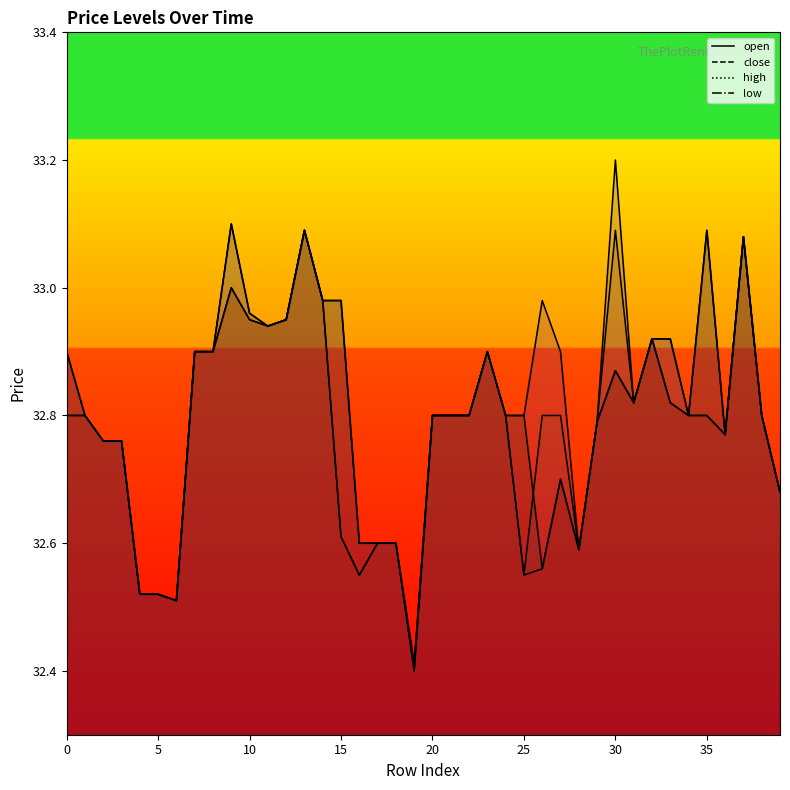

Reading left to right, transcribe all the data shown in this chart.

high (line): 32.9	32.8	32.8	32.8	32.5	32.5	32.5	32.9	32.9	33.1	33.0	32.9	33.0	33.1	33.0	33.0	32.6	32.6	32.6	32.4	32.8	32.8	32.8	32.9	32.8	32.8	33.0	32.9	32.6	32.8	33.2	32.8	32.9	32.9	32.8	33.1	32.8	33.1	32.8	32.7
open (line): 32.9	32.8	32.8	32.8	32.5	32.5	32.5	32.9	32.9	33.0	33.0	32.9	33.0	33.1	33.0	33.0	32.6	32.6	32.6	32.4	32.8	32.8	32.8	32.9	32.8	32.8	32.6	32.7	32.6	32.8	32.9	32.8	32.9	32.8	32.8	33.1	32.8	33.1	32.8	32.7
close (line): 32.8	32.8	32.8	32.8	32.5	32.5	32.5	32.9	32.9	33.1	33.0	32.9	33.0	33.1	33.0	32.6	32.5	32.6	32.6	32.4	32.8	32.8	32.8	32.9	32.8	32.5	32.8	32.8	32.6	32.8	33.1	32.8	32.9	32.9	32.8	32.8	32.8	33.1	32.8	32.7
low (line): 32.8	32.8	32.8	32.8	32.5	32.5	32.5	32.9	32.9	33.0	33.0	32.9	33.0	33.1	33.0	32.6	32.5	32.6	32.6	32.4	32.8	32.8	32.8	32.9	32.8	32.5	32.6	32.7	32.6	32.8	32.9	32.8	32.9	32.8	32.8	32.8	32.8	33.1	32.8	32.7